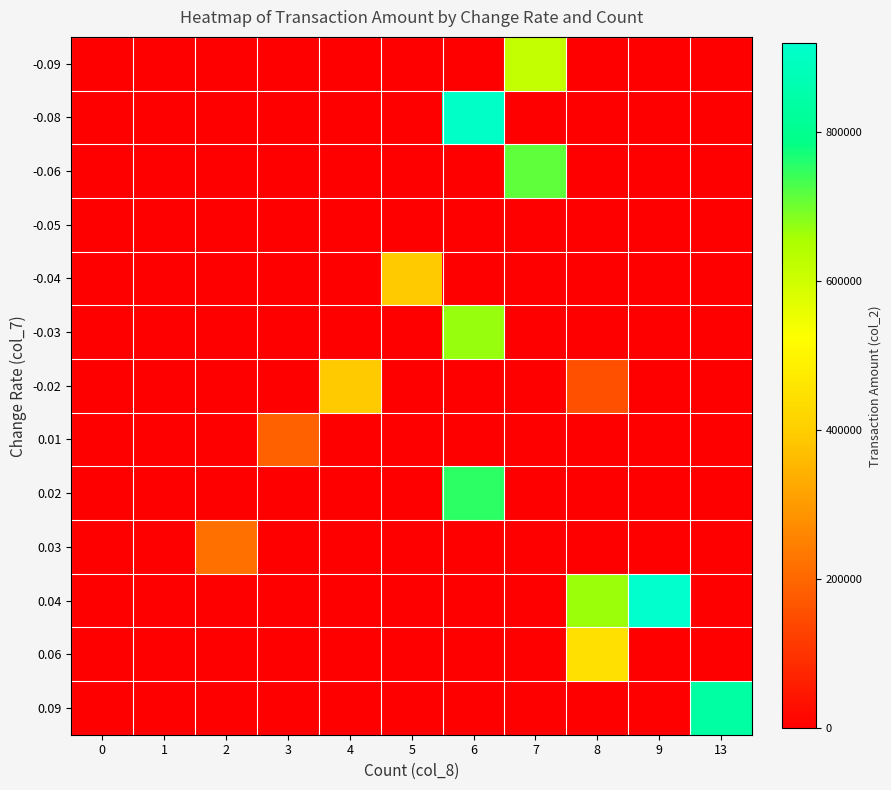

At which category is the sum across all series the highest?

6